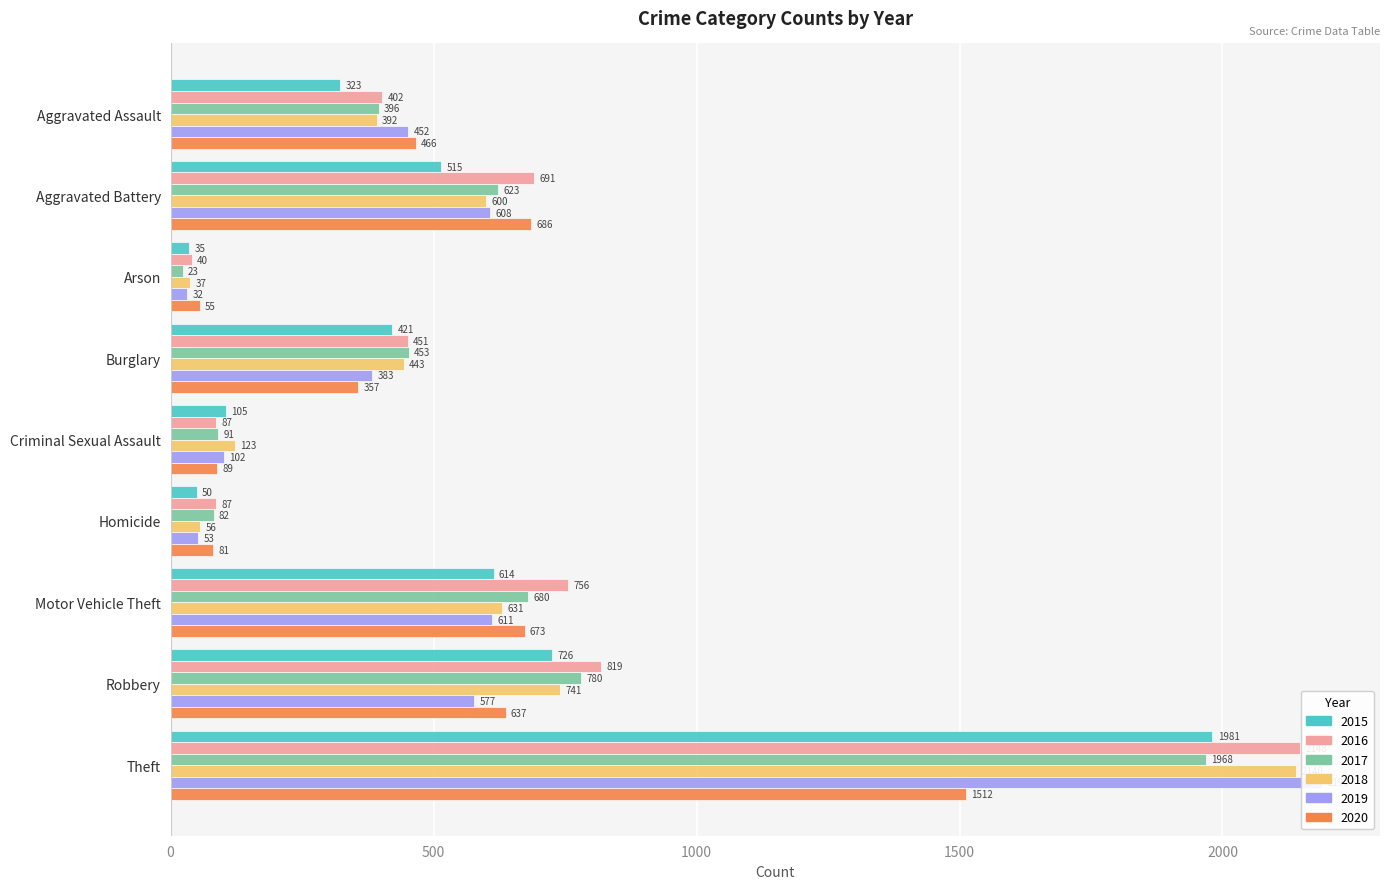

At how many categories does at least one series exceed 285?

6